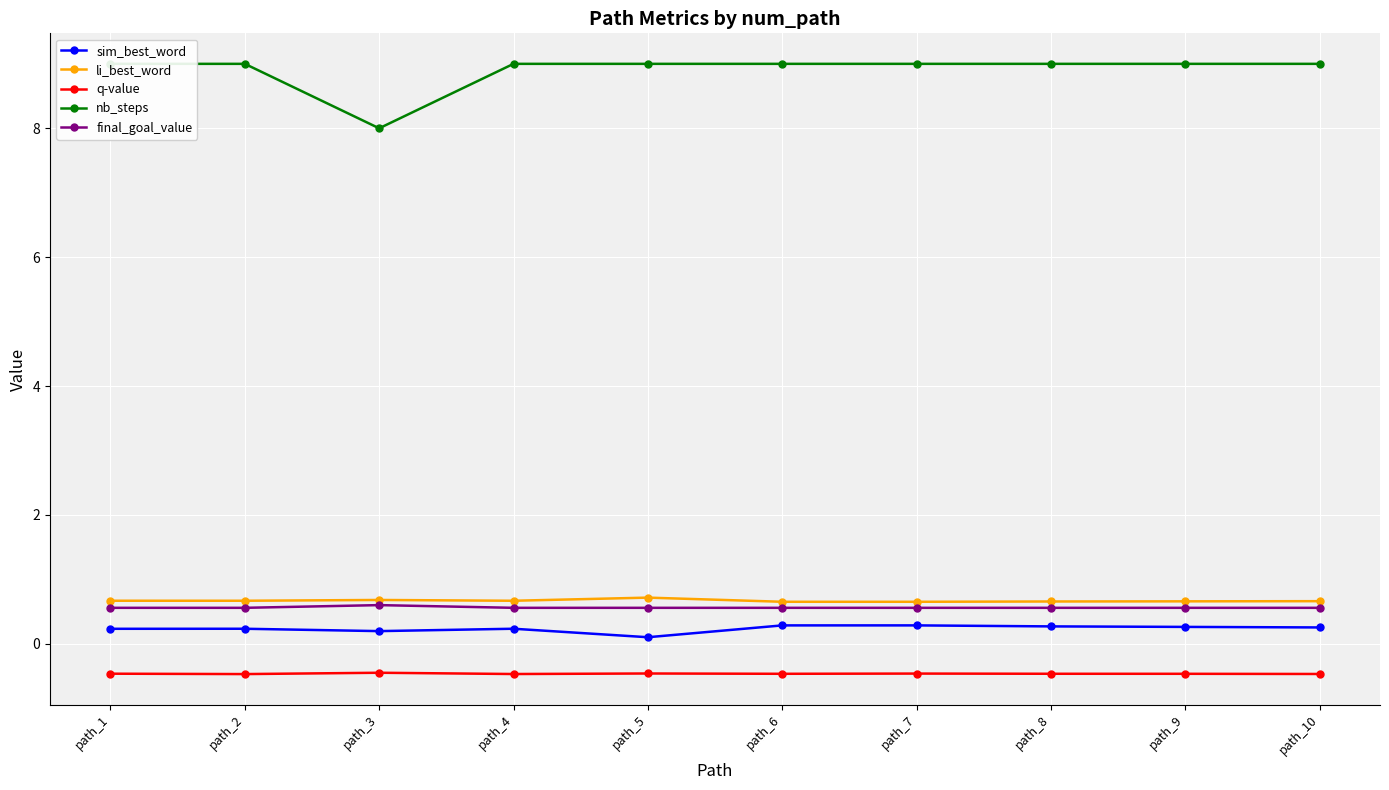

List the labels in order of nb_steps value, smallest first.

path_3, path_1, path_2, path_4, path_5, path_6, path_7, path_8, path_9, path_10